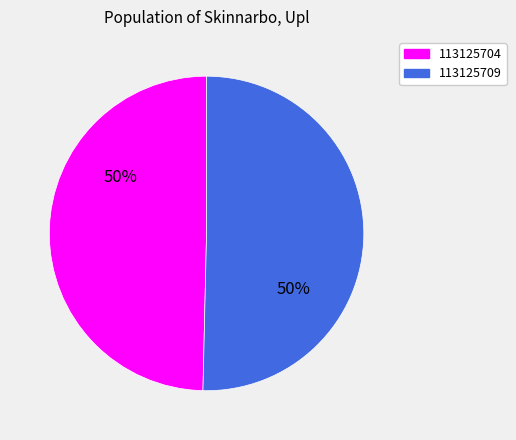

True or false: 113125704 accounts for 50% of the total.

True